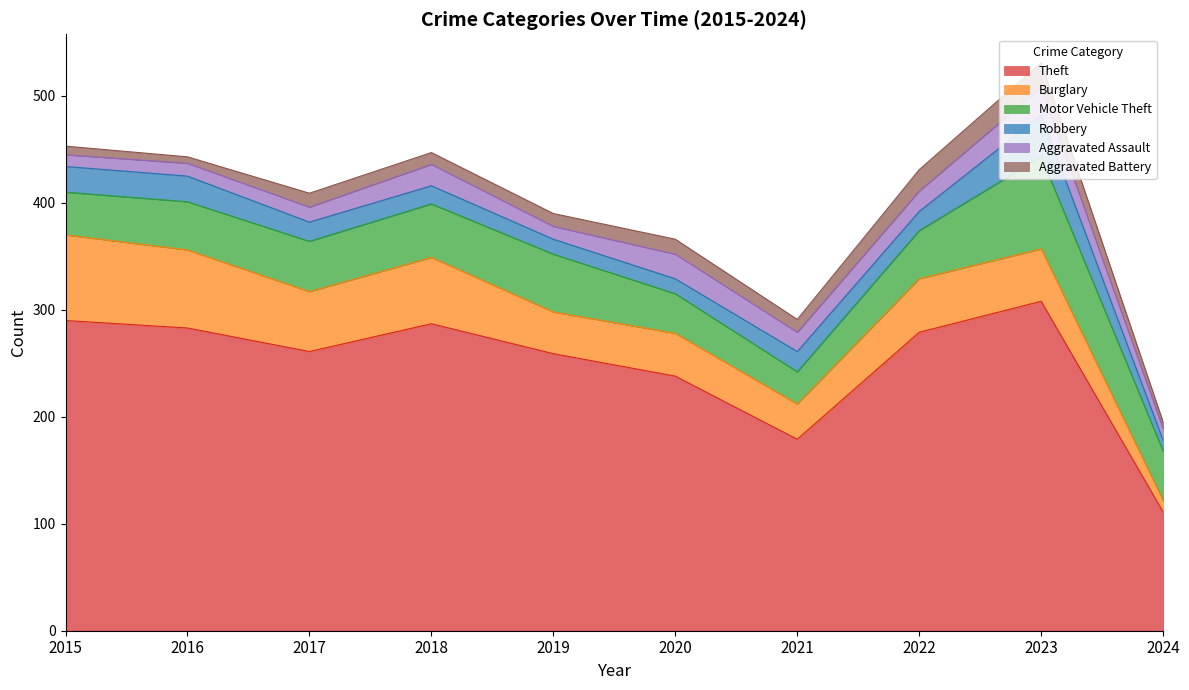

The value of Burglary at 2024 is 7. True or false?

False